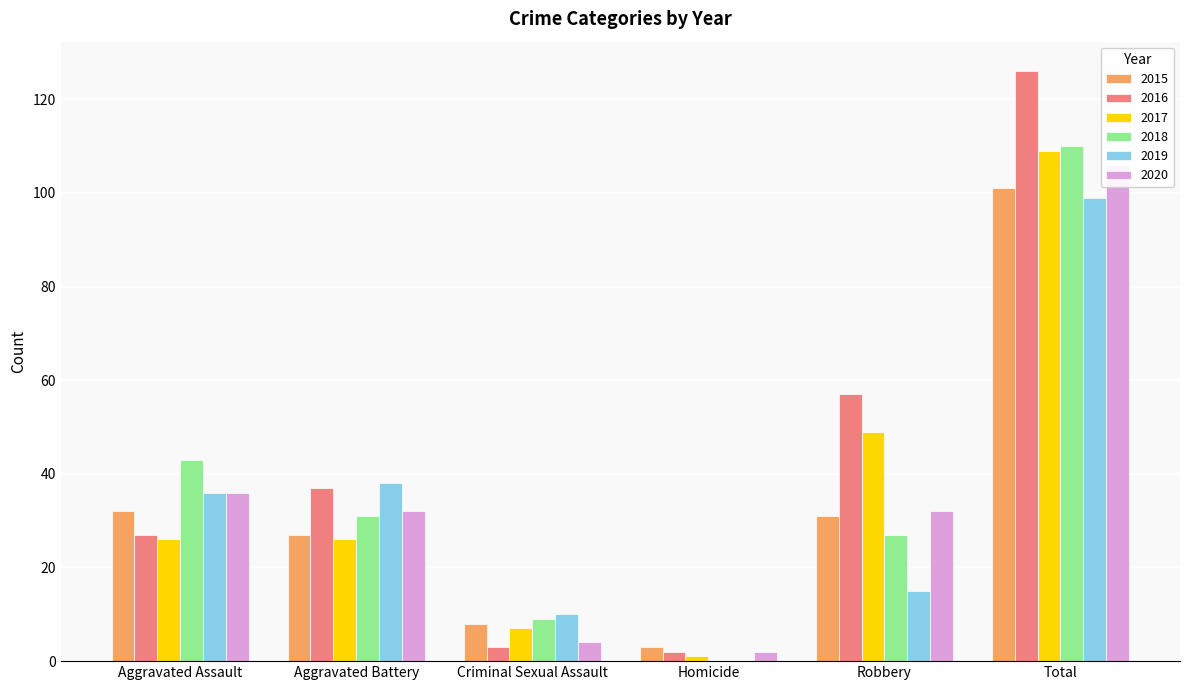

Is it true that 2016 equals 3 at Criminal Sexual Assault?

True